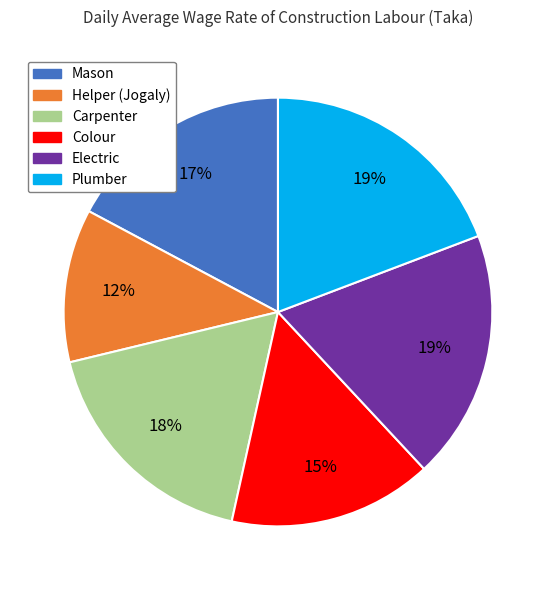

Does Electric represent more than half of the total?

No